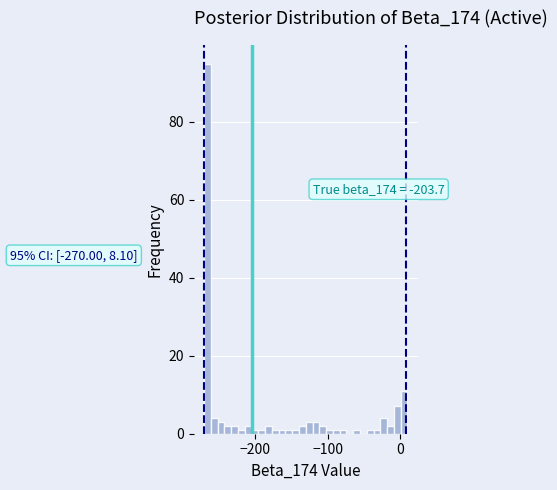

Around what value on the x-axis is the tallest bar? Give the approximate position of its centre, as read against the axis.

-270